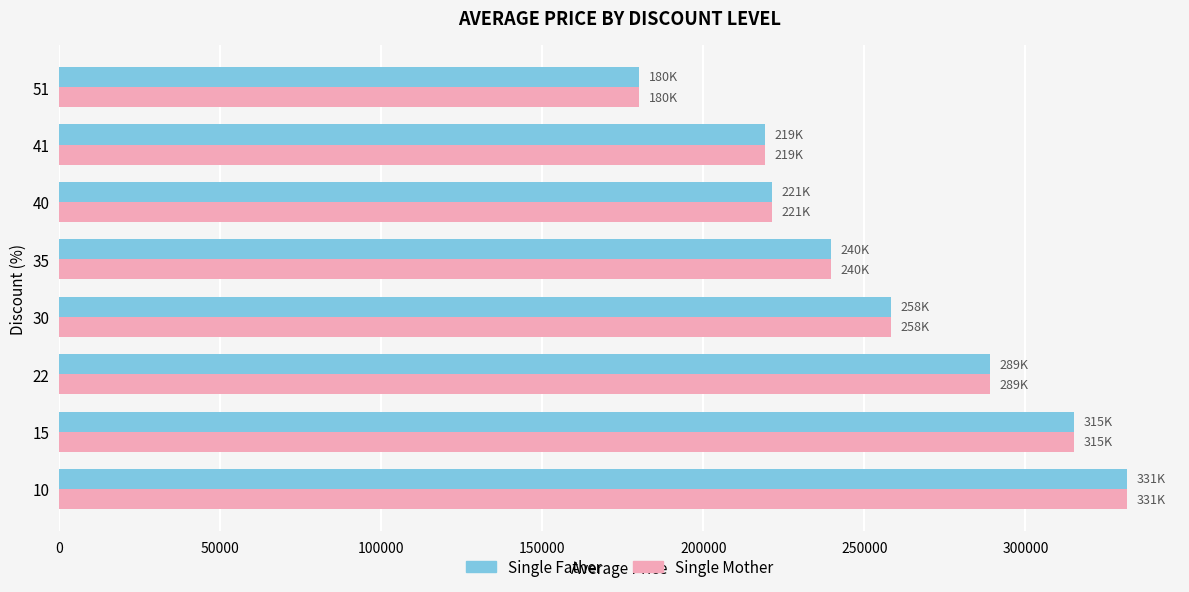

What is the average value of the Single Father series?

256698